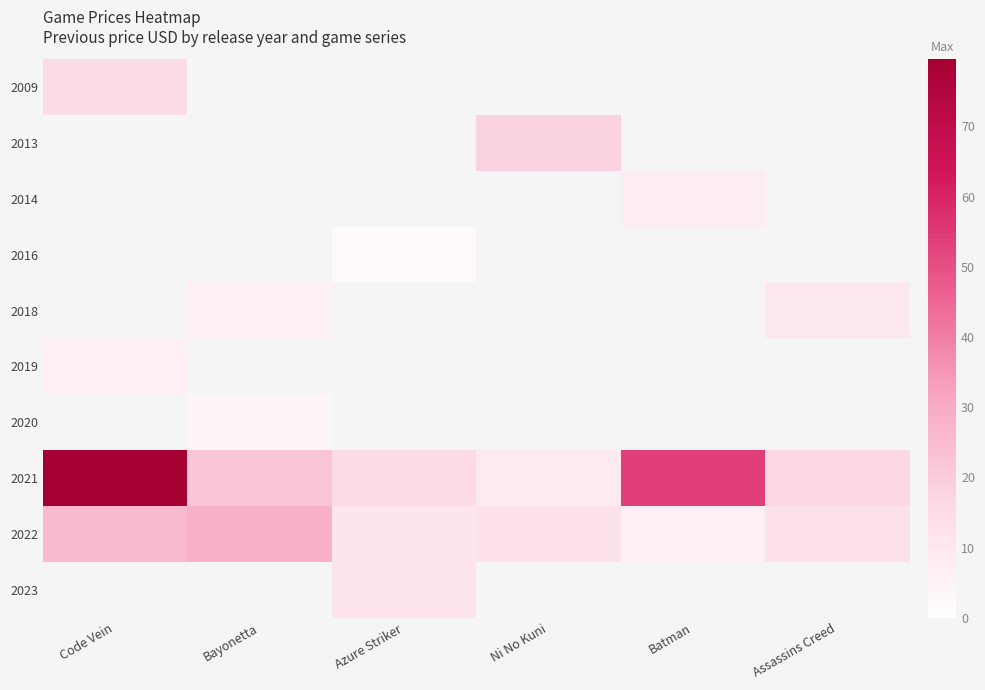

List the series in order of their peak value, lowest first.

2016, 2020, 2019, 2014, 2018, 2023, 2009, 2013, 2022, 2021